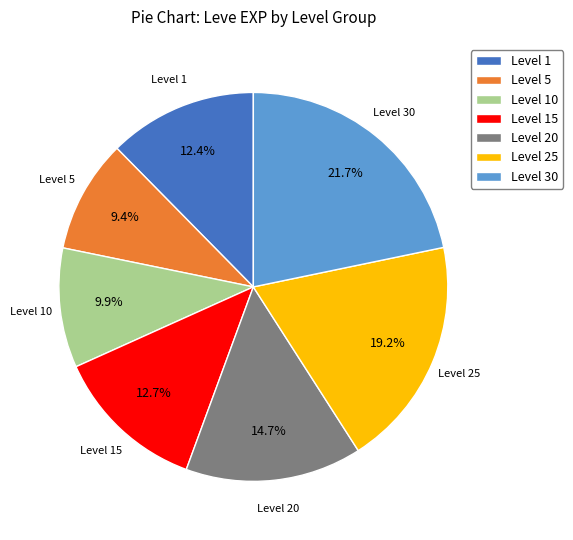

Approximately how many times larger is the value at Level 20 compared to Level 15?

1.2